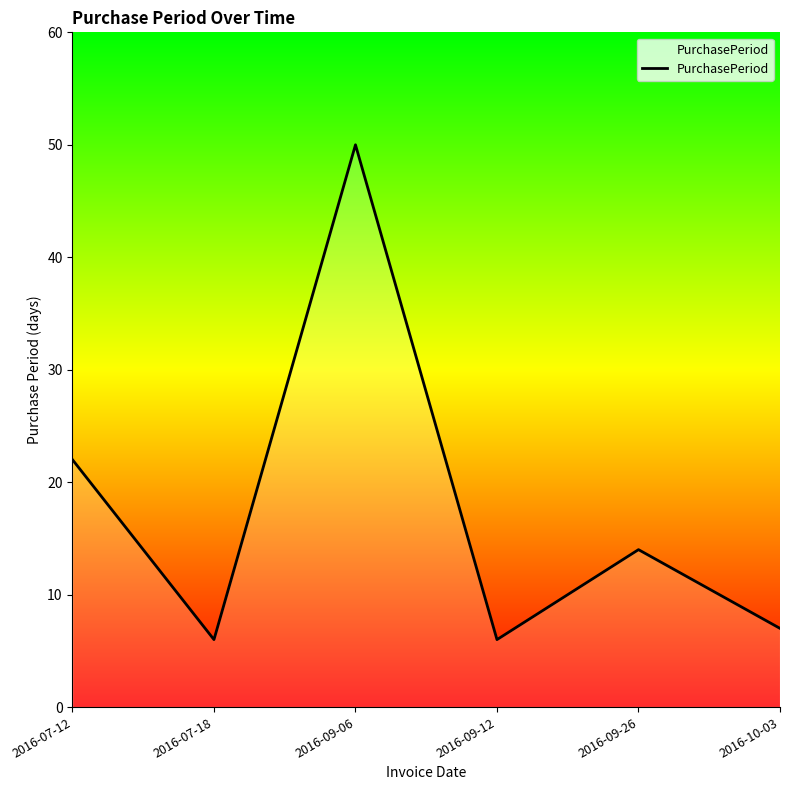

What is the smallest value displayed?

6